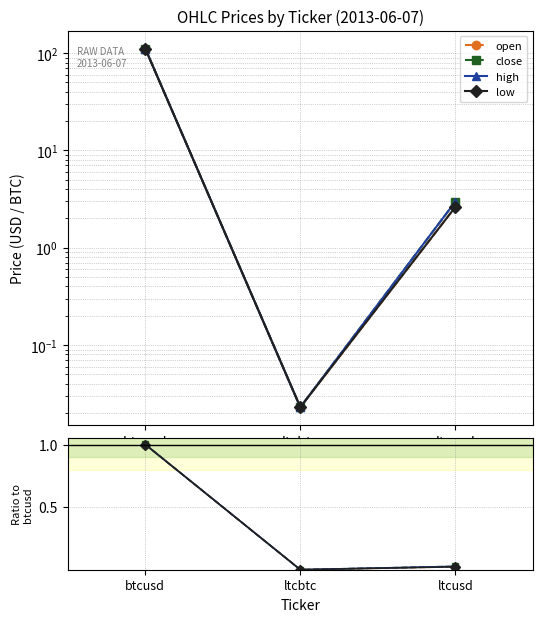

Which series has the widest spread of values?

close